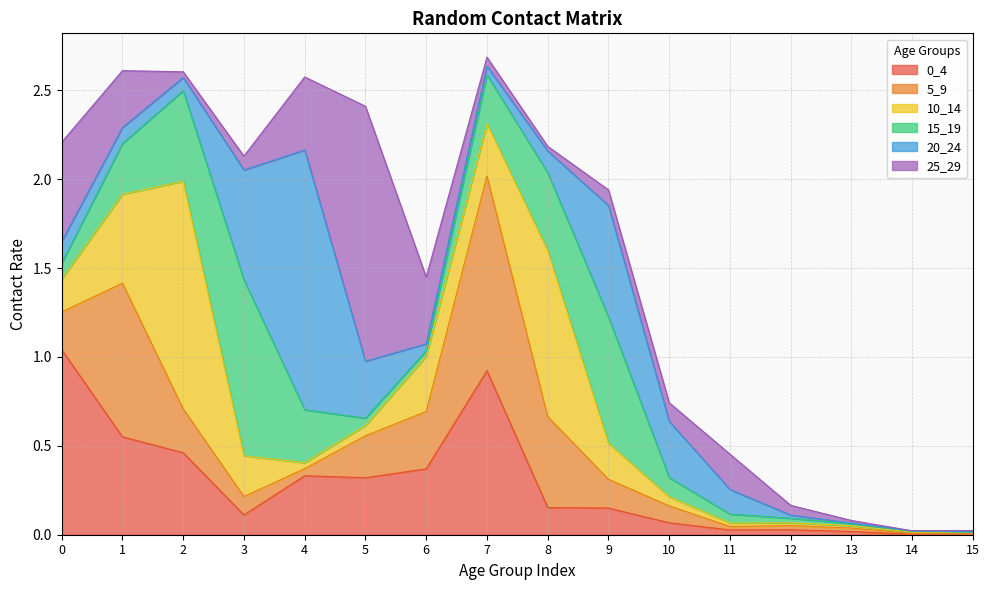

Rank the series at 15 from lowest to highest value.

15_19, 10_14, 20_24, 5_9, 0_4, 25_29